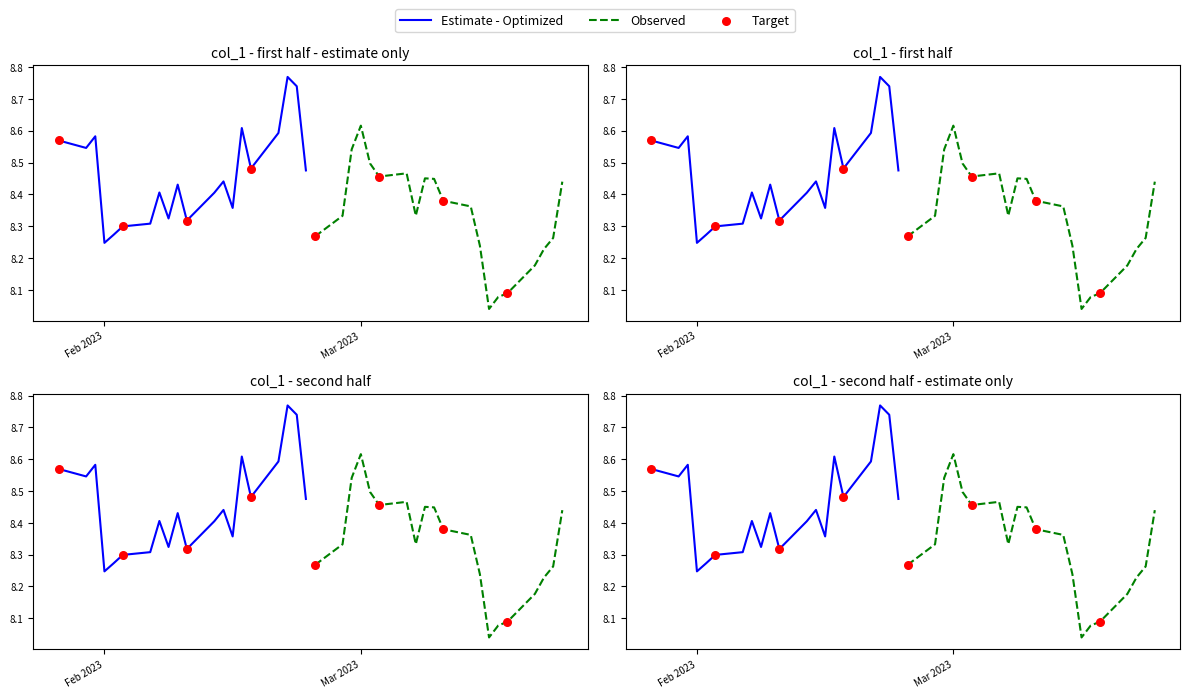

Between 2023-01-30 and 2023-02-28, which is larger?

2023-01-30